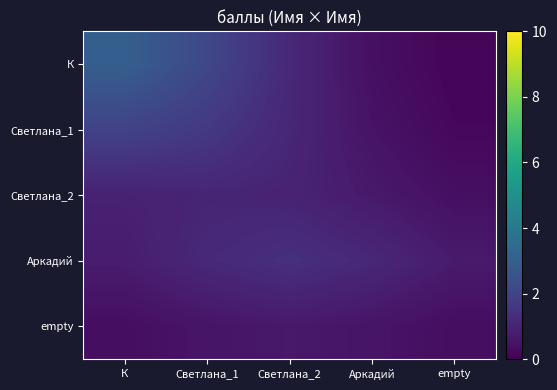

How many series are shown in this chart?

5